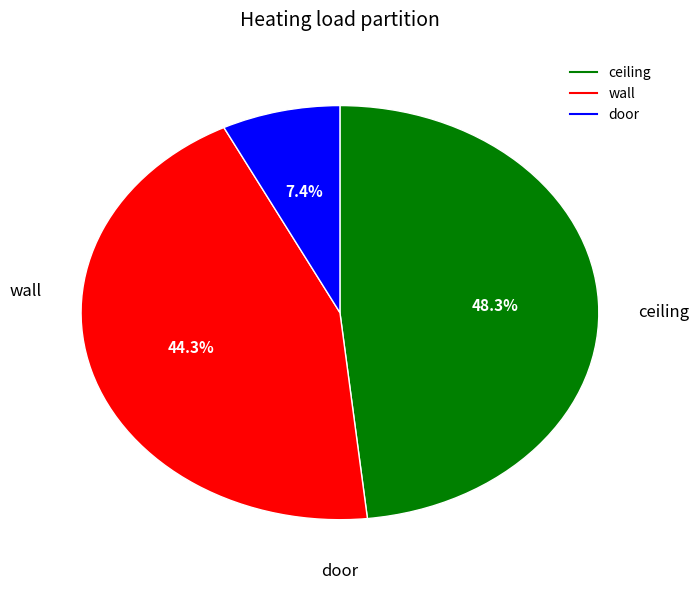

Does any single category account for the majority?

No